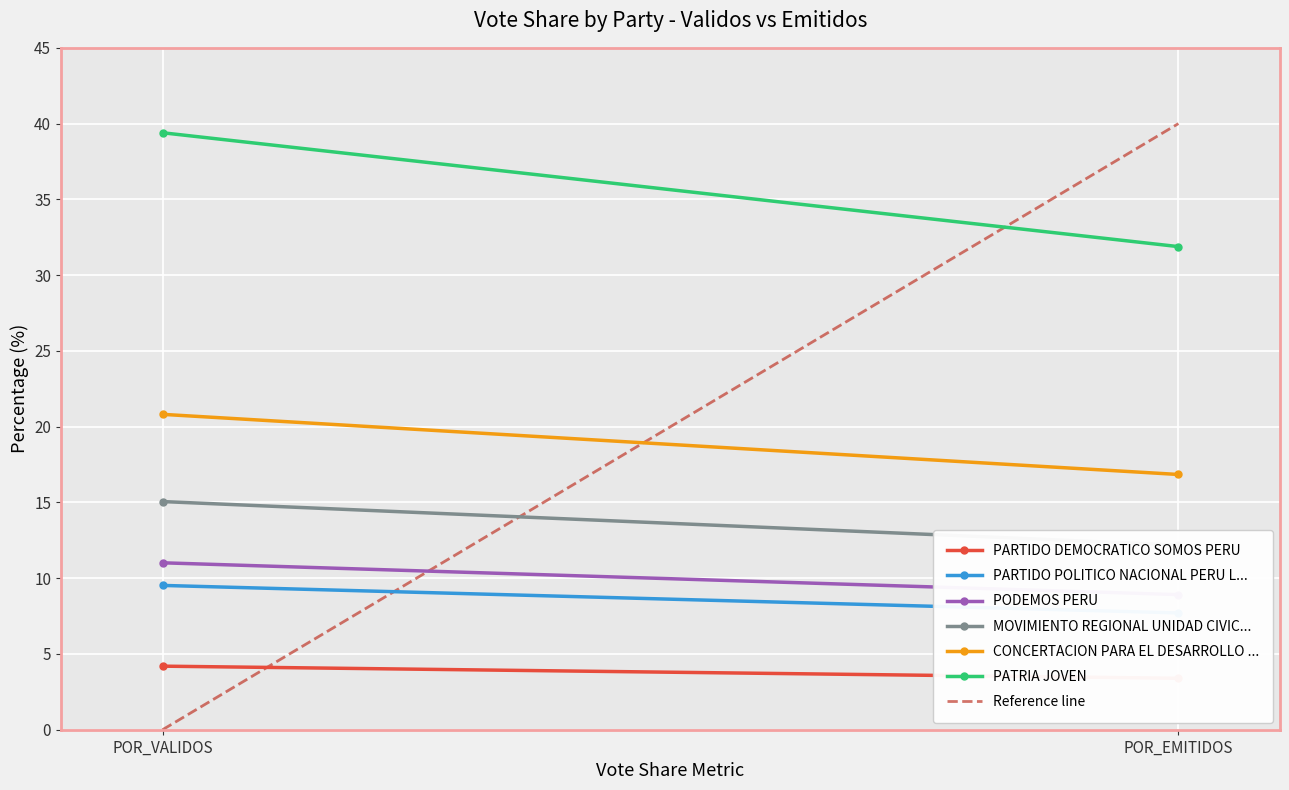

Reading left to right, what are all the values shown in this chart?

PARTIDO DEMOCRATICO SOMOS PERU: POR_VALIDOS=4.2	POR_EMITIDOS=3.4
PARTIDO POLITICO NACIONAL PERU LIBRE: POR_VALIDOS=9.5	POR_EMITIDOS=7.7
PODEMOS PERU: POR_VALIDOS=11.0	POR_EMITIDOS=8.9
MOVIMIENTO REGIONAL UNIDAD CIVICA LIMA: POR_VALIDOS=15.1	POR_EMITIDOS=12.2
CONCERTACION PARA EL DESARROLLO REGIONAL: POR_VALIDOS=20.8	POR_EMITIDOS=16.8
PATRIA JOVEN: POR_VALIDOS=39.4	POR_EMITIDOS=31.9